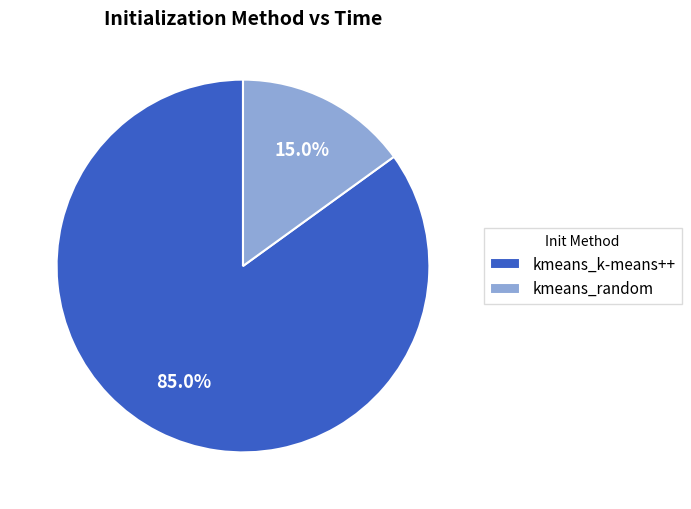

What percentage do kmeans_k-means++ and kmeans_random together represent?

100.0%